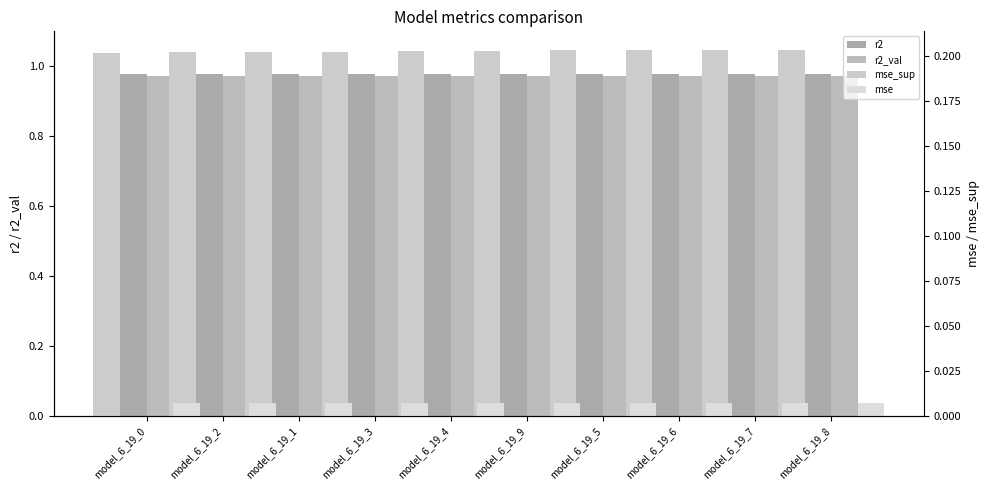

What is the label of the 6th bar from the right?

model_6_19_4